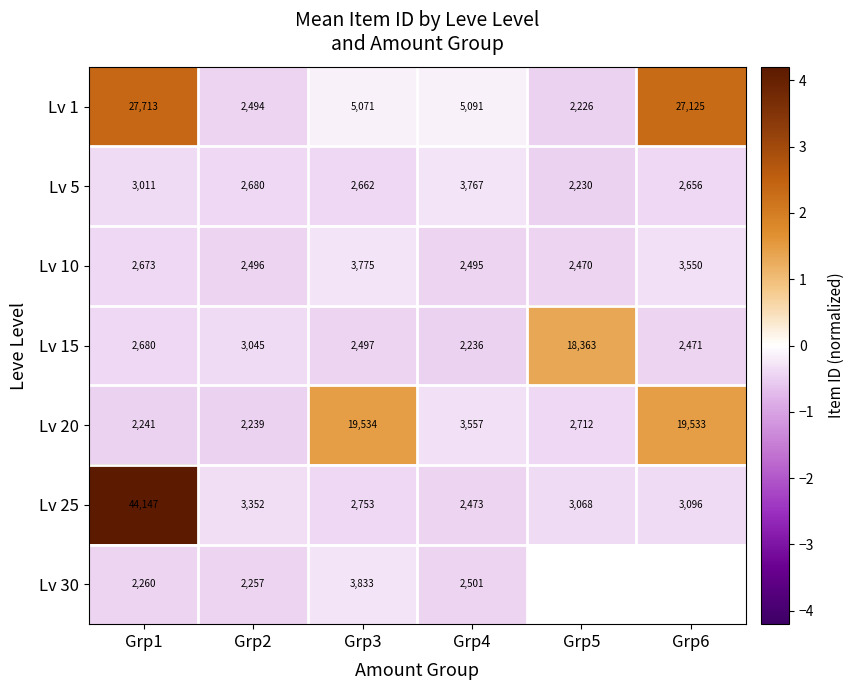

Is the value of Lv 1 at Grp3 greater than the value of Lv 5 at Grp5?

Yes